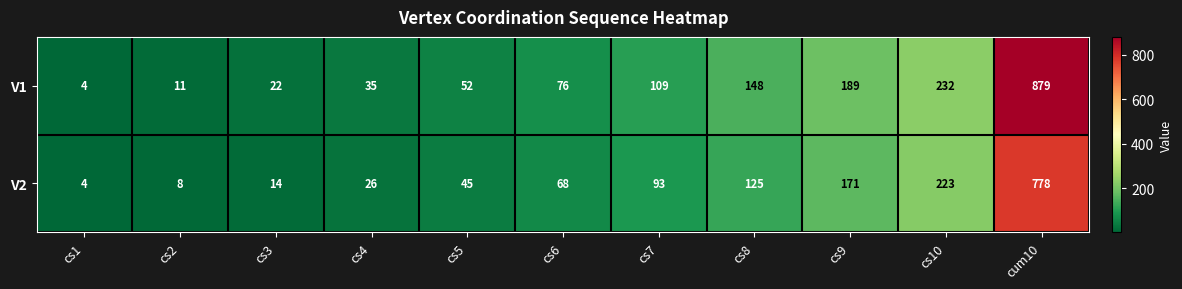

How many series are shown in this chart?

2